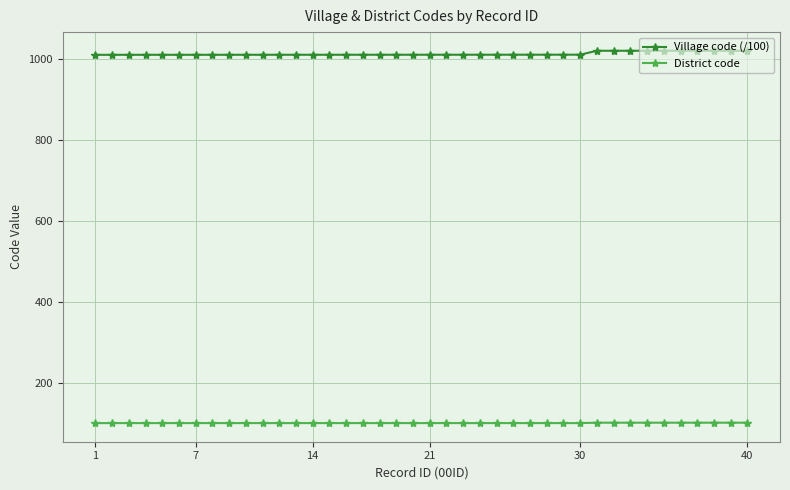

Rank the series by their maximum value, from lowest to highest.

District code, Village code (/100)